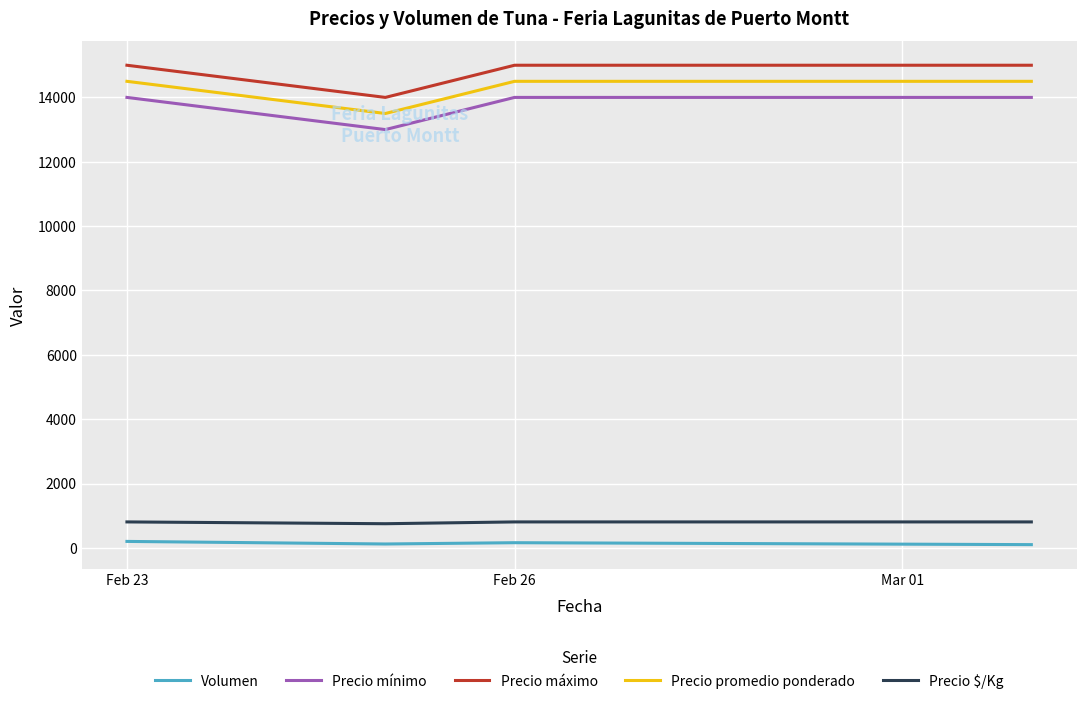

What is the difference between the maximum and minimum values in the Precio promedio ponderado series?

1000